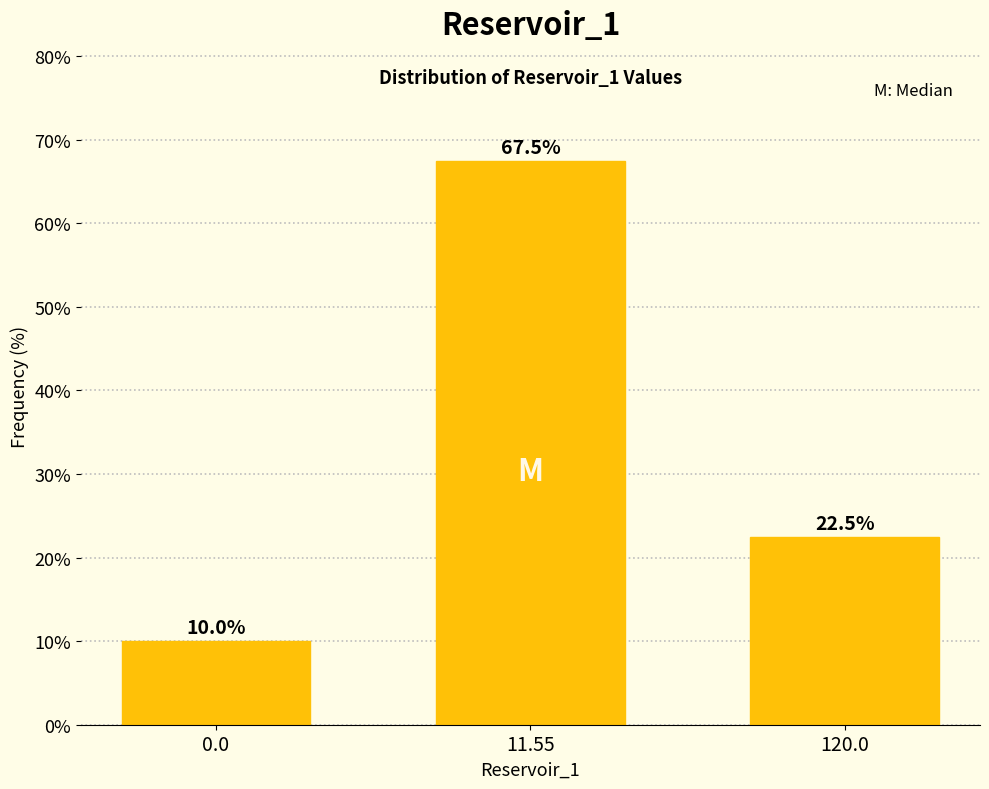

Reading left to right, transcribe all the data shown in this chart.

0.0=10.0	11.55=67.5	120.0=22.5